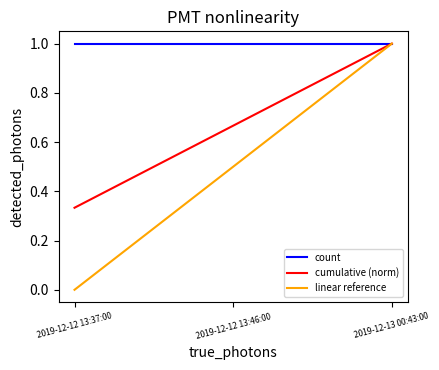

The cumulative (norm) series shows 1.4 at 2019-12-13 00:43:00. True or false?

False